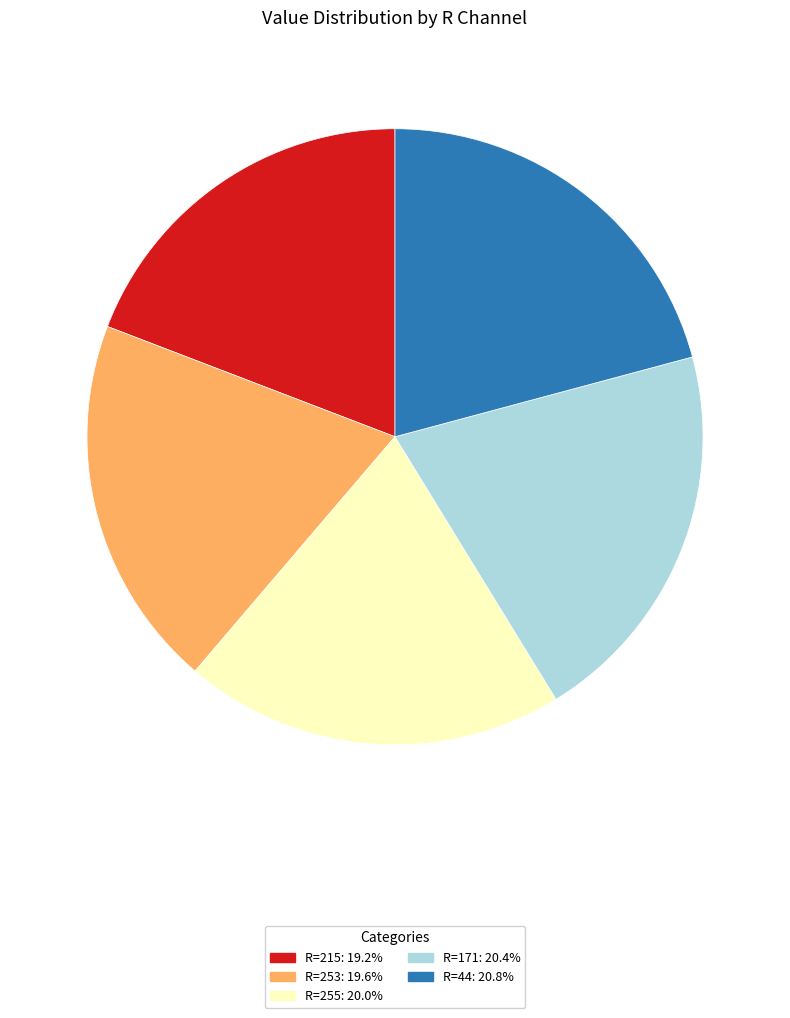

Which has a higher value, R=171 or R=215?

R=171